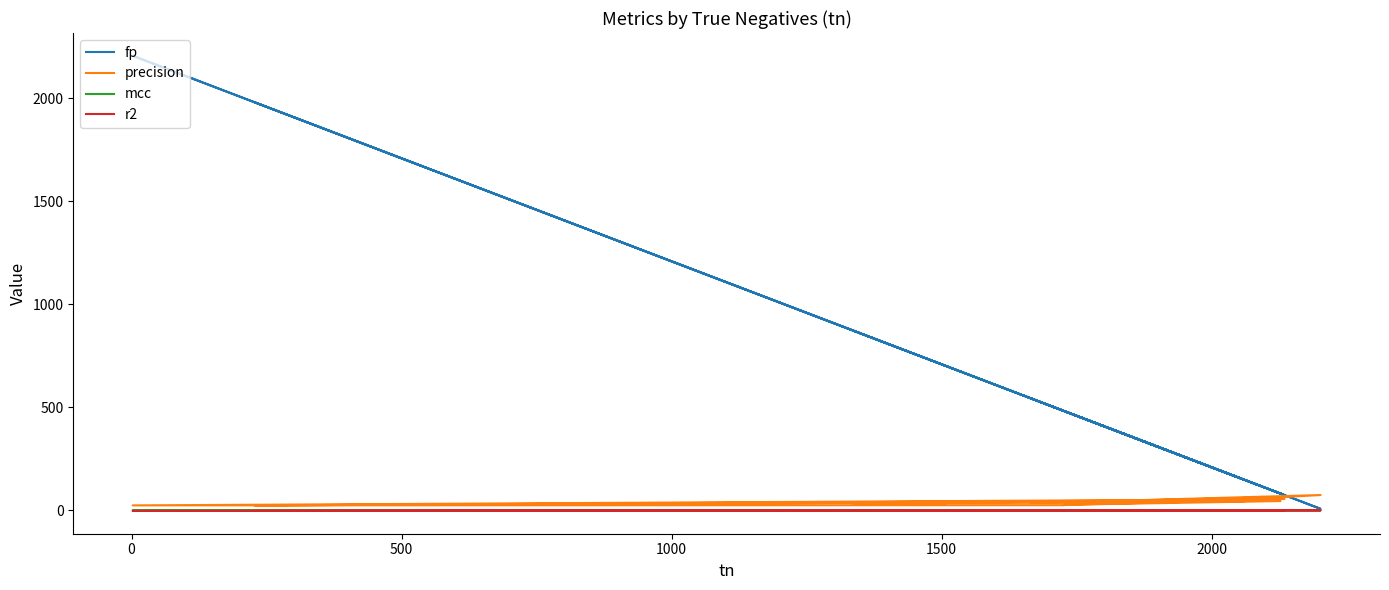

What is the greatest value displayed?

2207.0